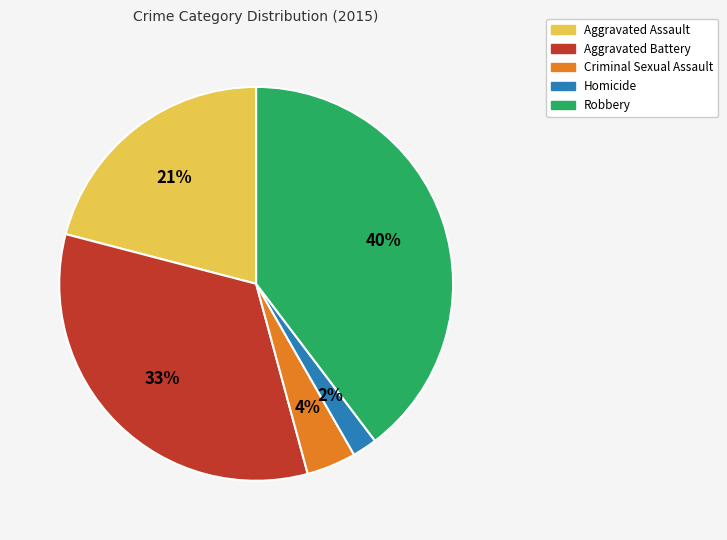

What percentage is the Homicide slice, to the nearest percent?

2%